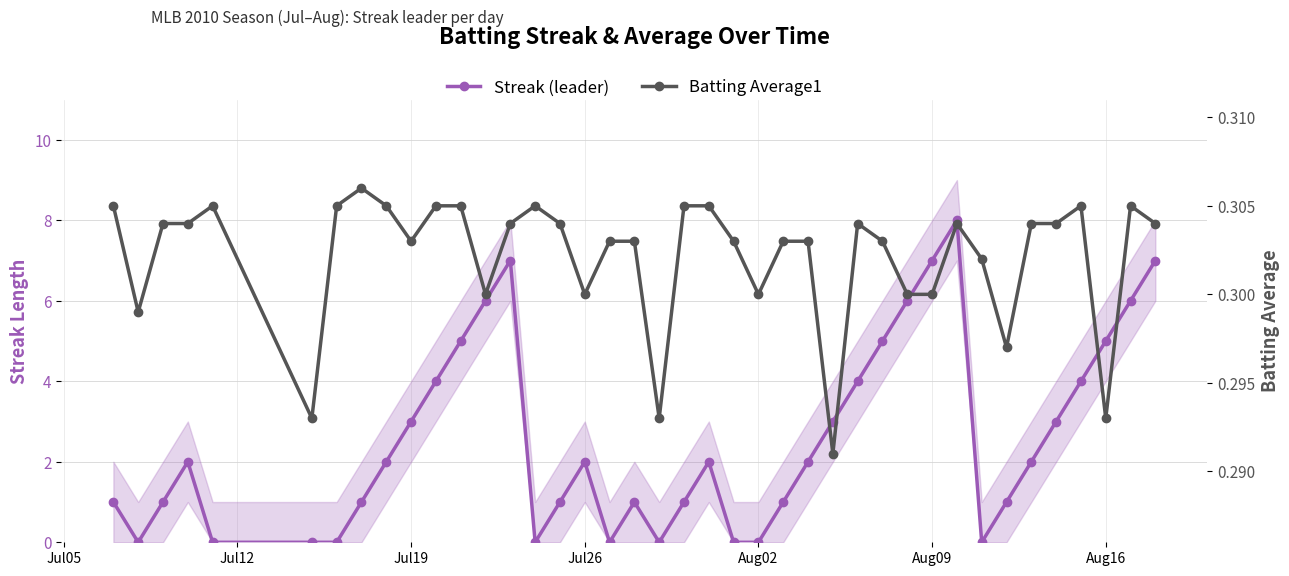

Reading left to right, extract all data points from this chart.

Streak (leader): 1.0	0.0	1.0	2.0	0.0	0.0	0.0	1.0	2.0	3.0	4.0	5.0	6.0	7.0	0.0	1.0	2.0	0.0	1.0	0.0	1.0	2.0	0.0	0.0	1.0	2.0	3.0	4.0	5.0	6.0	7.0	8.0	0.0	1.0	2.0	3.0	4.0	5.0	6.0	7.0
Batting Average1: 0.3	0.3	0.3	0.3	0.3	0.3	0.3	0.3	0.3	0.3	0.3	0.3	0.3	0.3	0.3	0.3	0.3	0.3	0.3	0.3	0.3	0.3	0.3	0.3	0.3	0.3	0.3	0.3	0.3	0.3	0.3	0.3	0.3	0.3	0.3	0.3	0.3	0.3	0.3	0.3